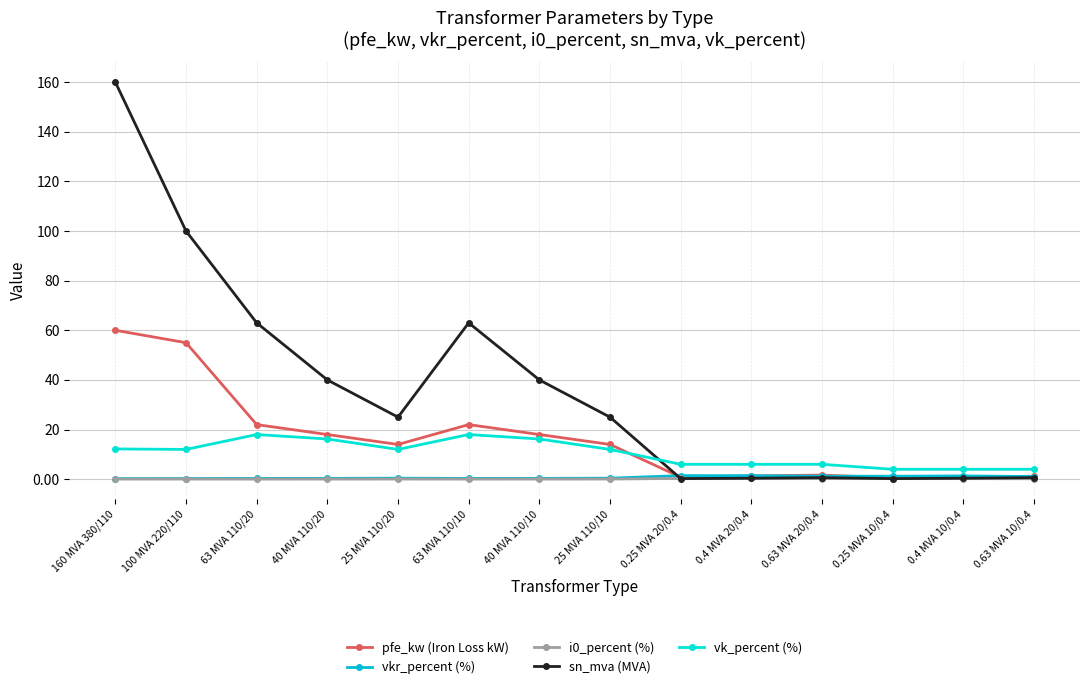

Where does the vk_percent (%) series first go above 12?

160 MVA 380/110